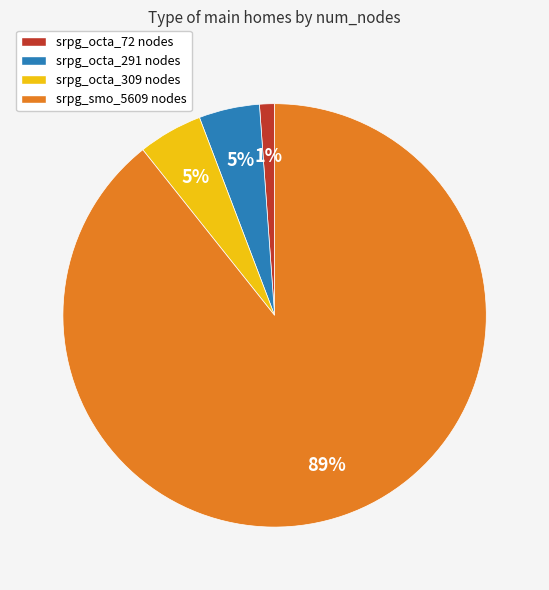

Which slice is the smallest?

srpg_octa_72